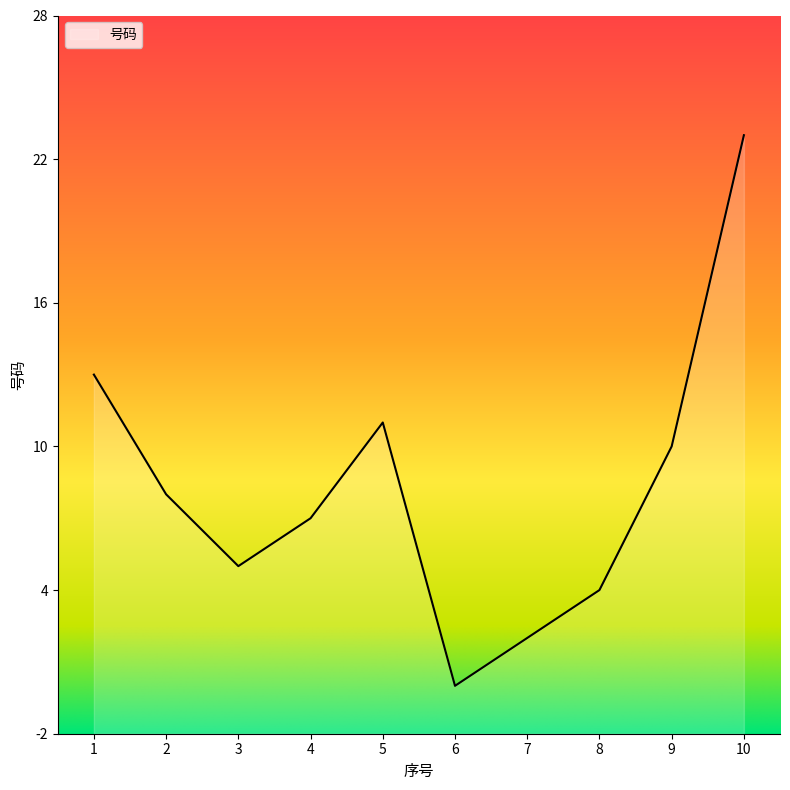

What is the value of the 10th point from the left?

23